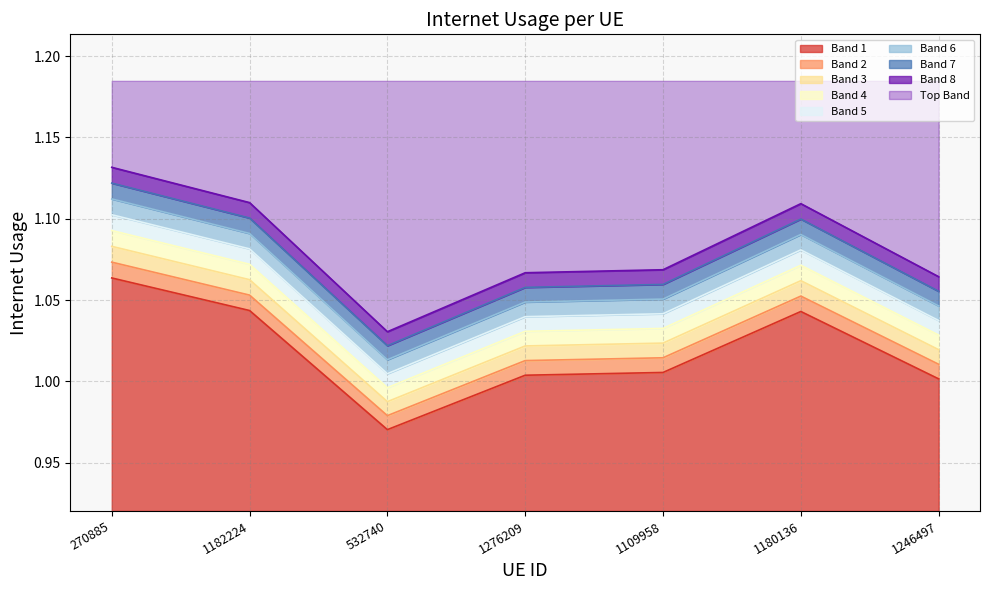

What is the label of the 1st point from the left?

270885